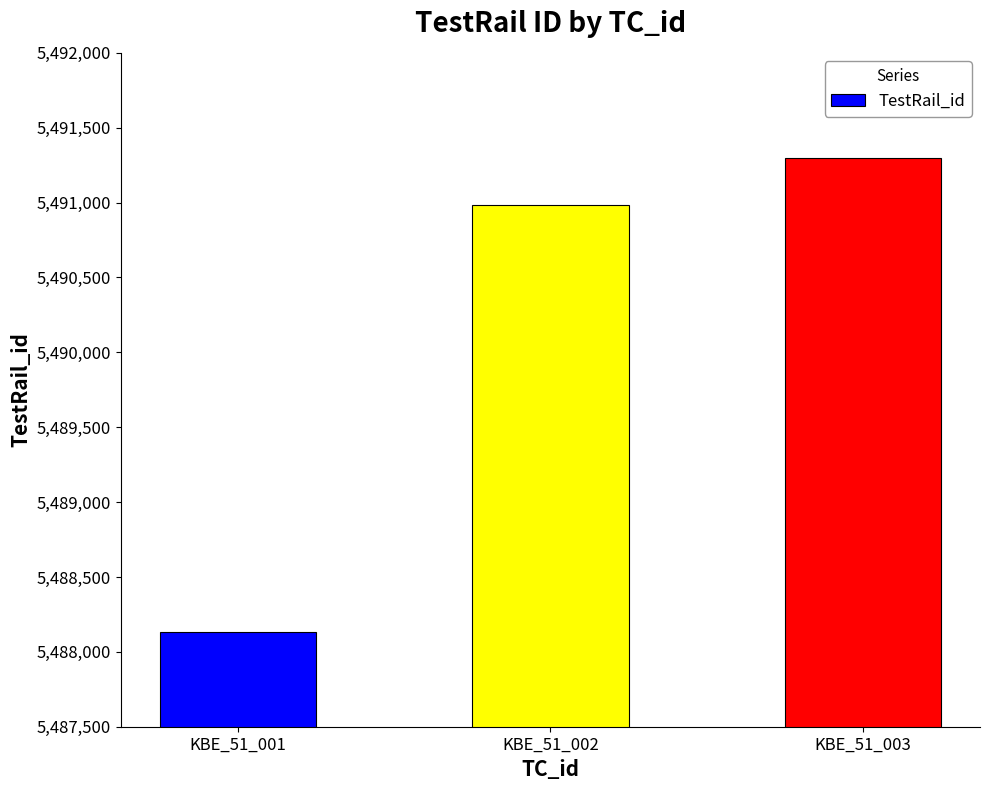

What is the difference between the second highest and minimum values?

2850